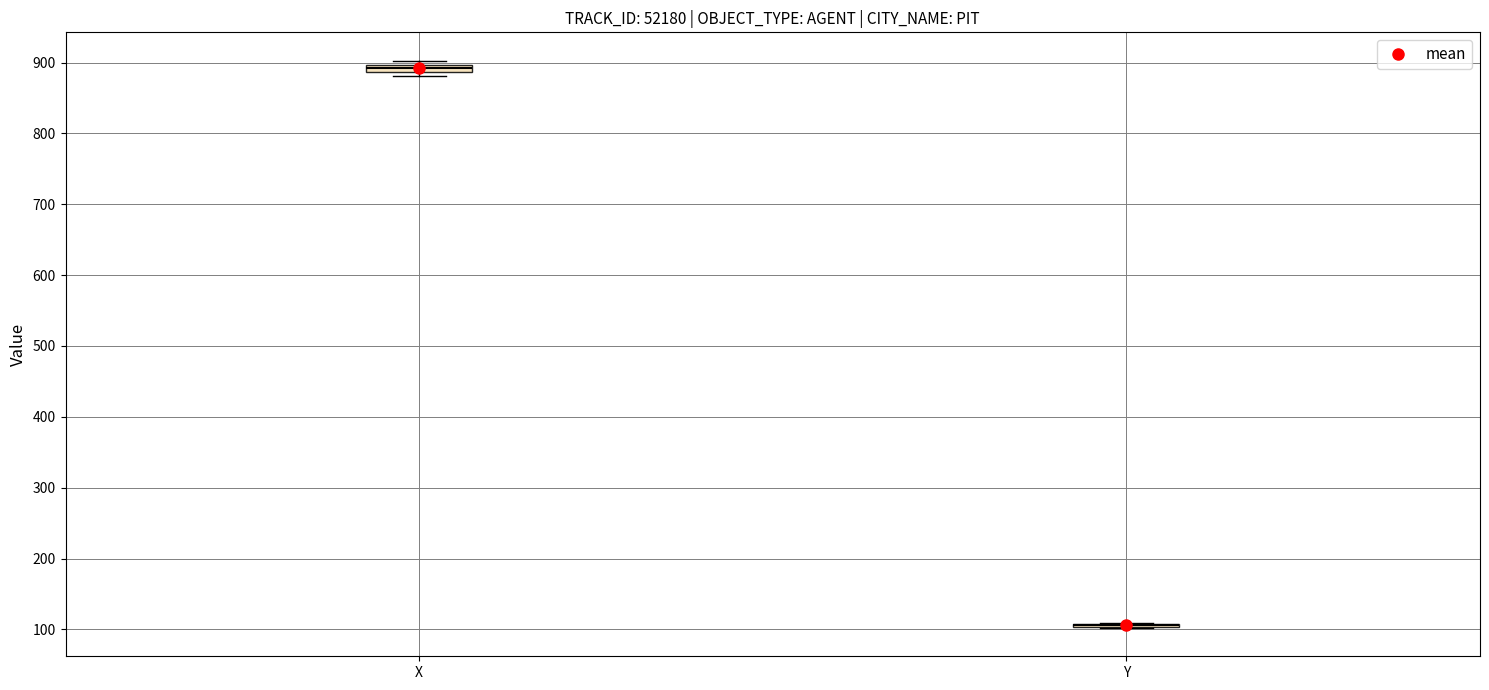

Where is the lower edge of the box for X on the y-axis? The values are not printed on the chart, so give them approximately, as read against the axis.

890